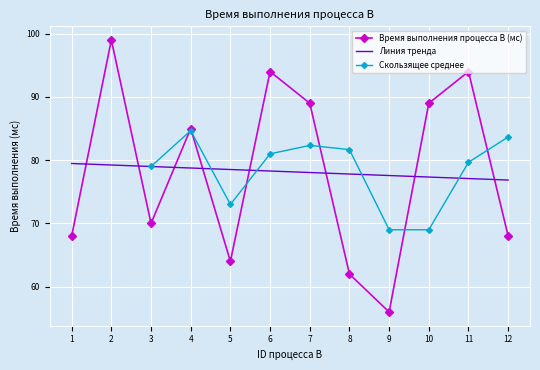

What is the change in value from 5 to 11?

+30